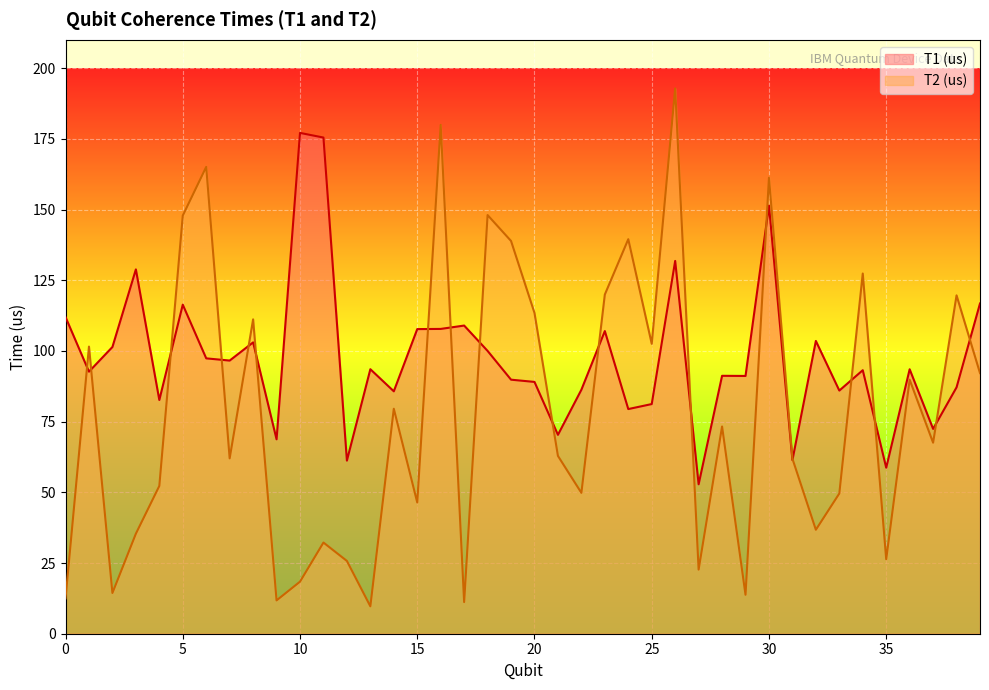

At which label does T2 (us) first exceed 67?

1